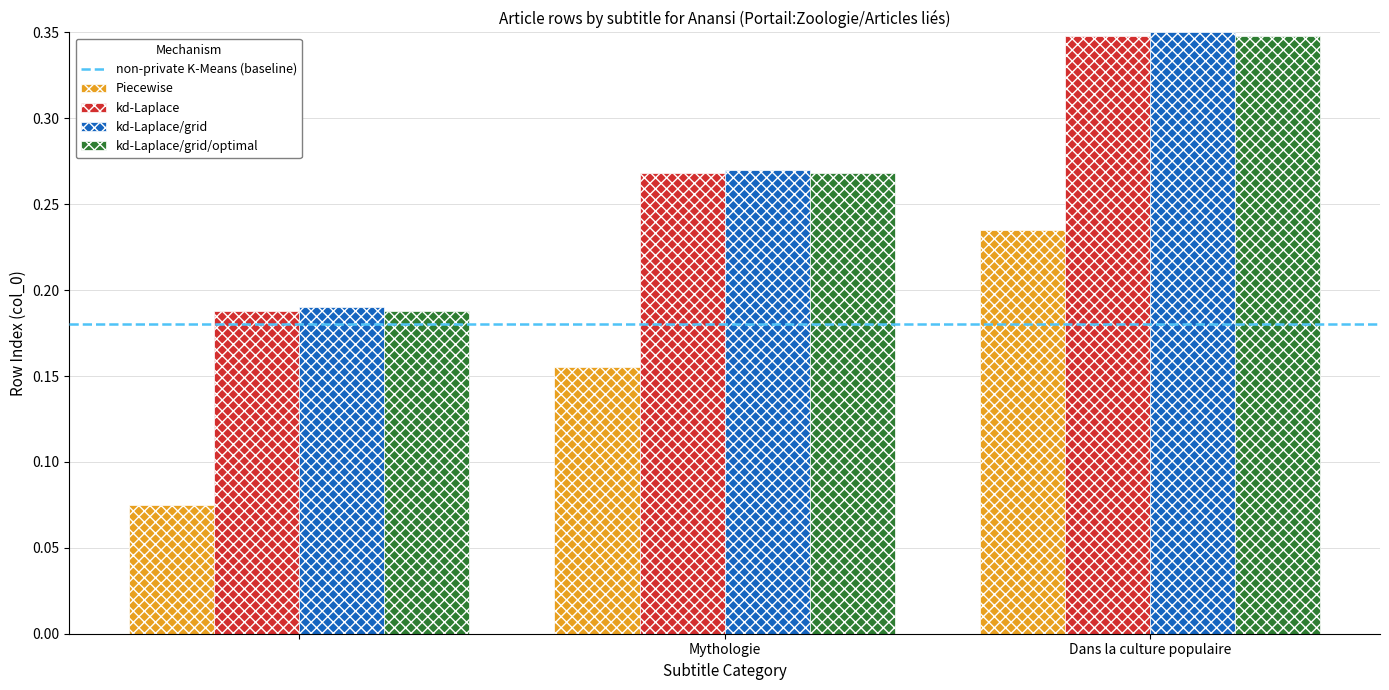

Count the number of categories in the chart.

3